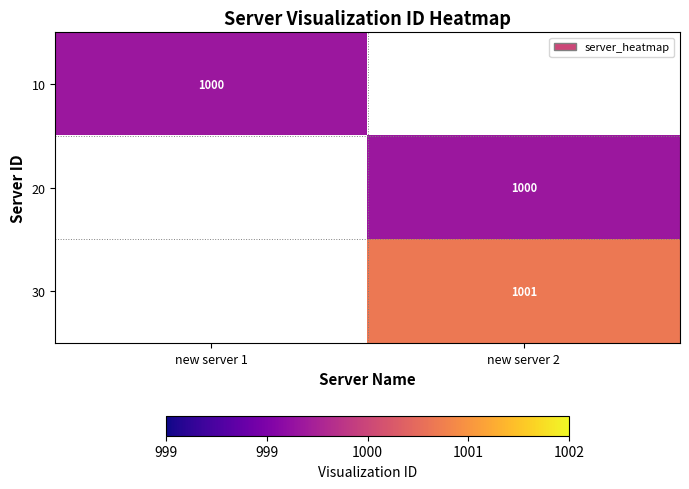

True or false: 20 has a value of 1453 at new server 2.

False